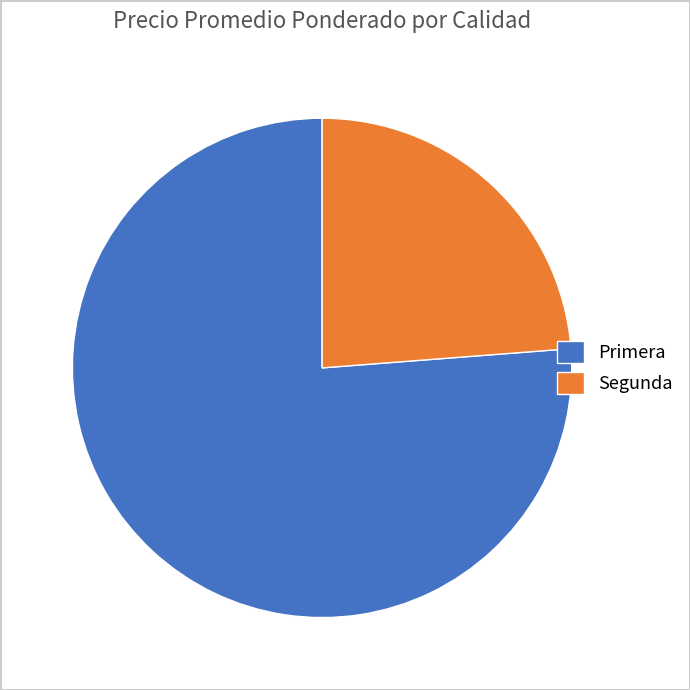

Rank the categories by value from highest to lowest.

Primera, Segunda